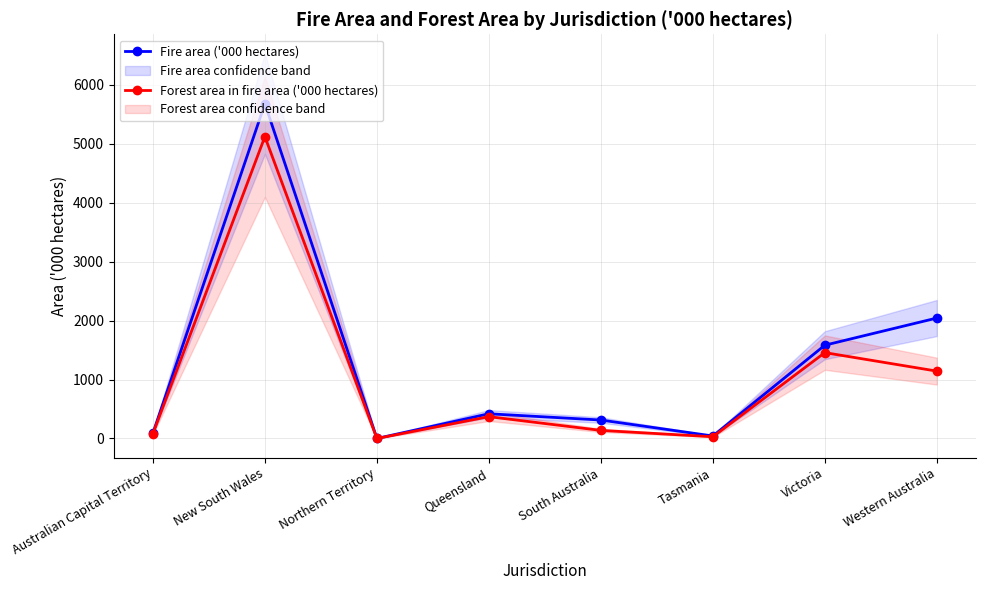

True or false: Forest area in fire area ('000 hectares) and Fire area ('000 hectares) cross at least once.

False